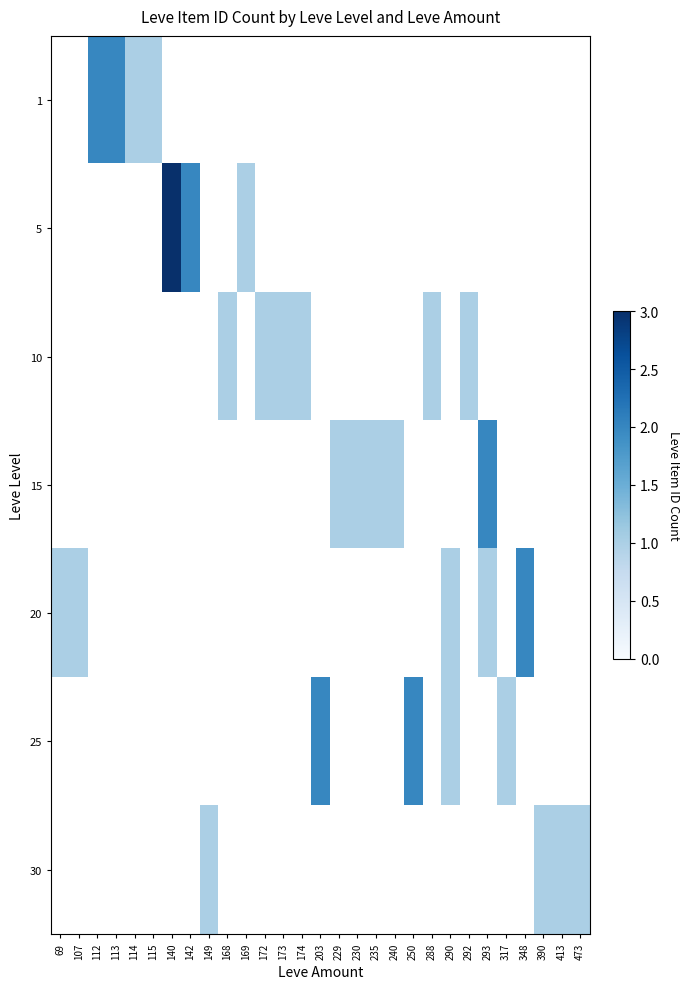

How many distinct data groups are displayed?

7